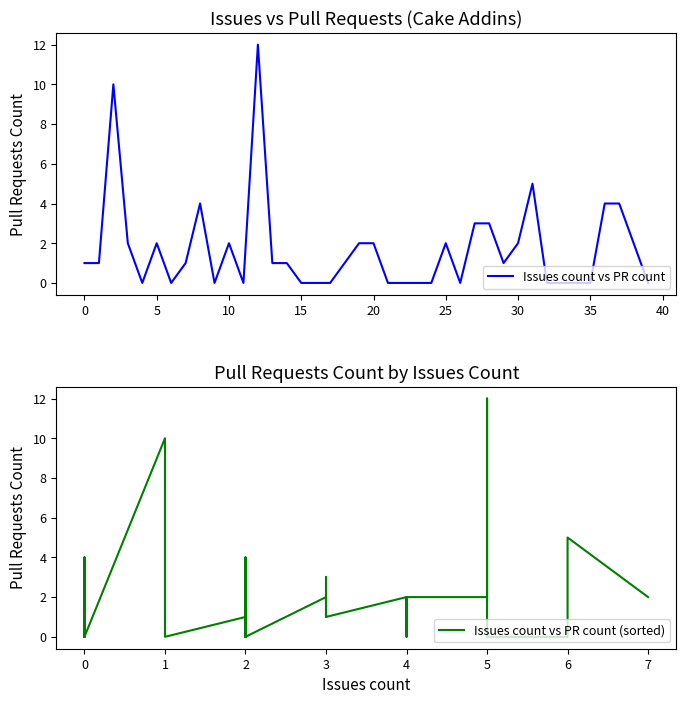

Does the chart display data point markers on the line(s)?

No